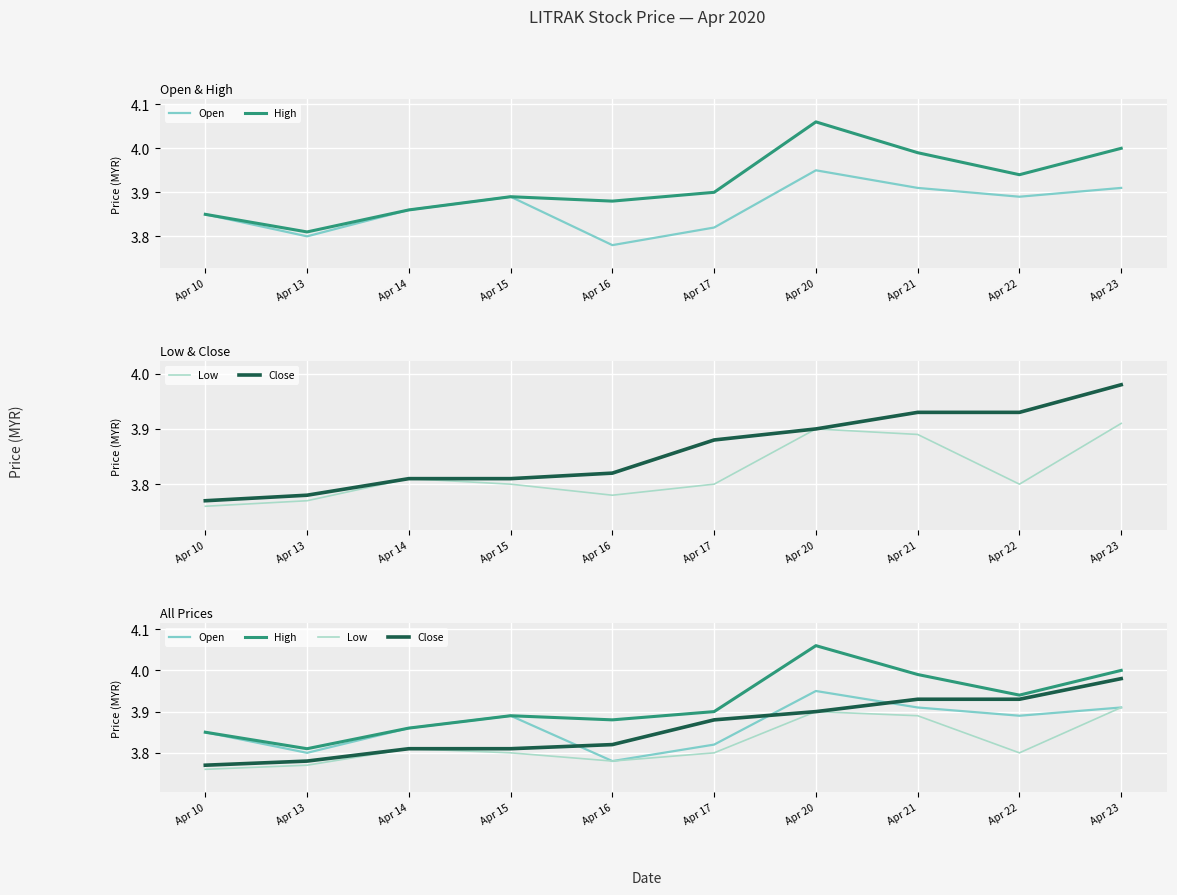

In Low, how many points are higher than both neighbors (excluding endpoints)?

2